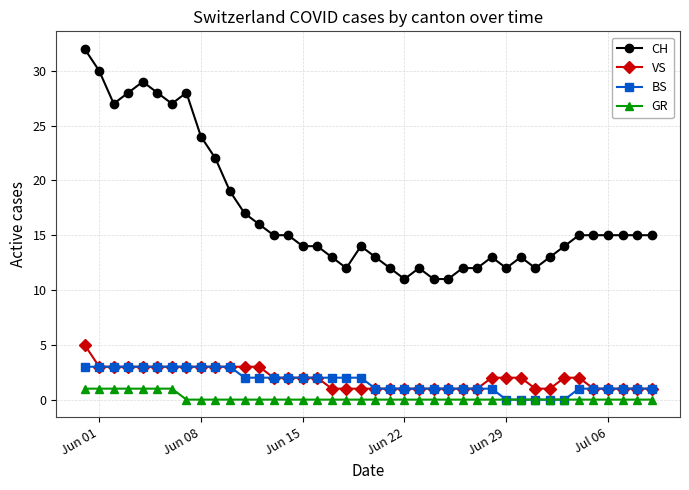

At how many categories does at least one series exceed 2?

40